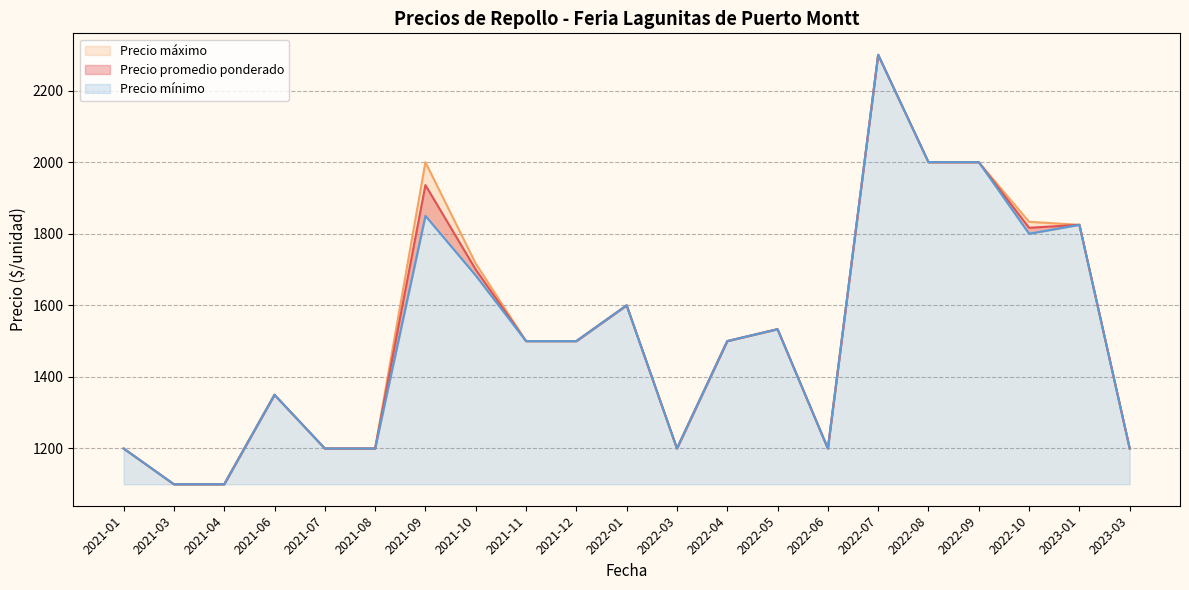

How many series are shown in this chart?

3